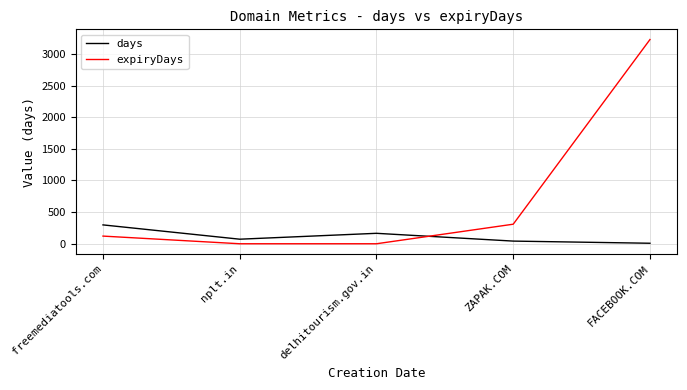

At which category does the chart reach its peak across all series?

FACEBOOK.COM